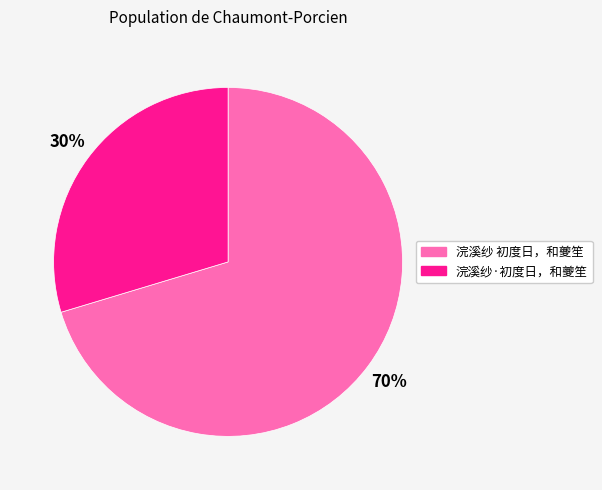

Combined, do 浣溪纱·初度日，和夔笙 and 浣溪纱 初度日，和夔笙 account for over 50%?

Yes